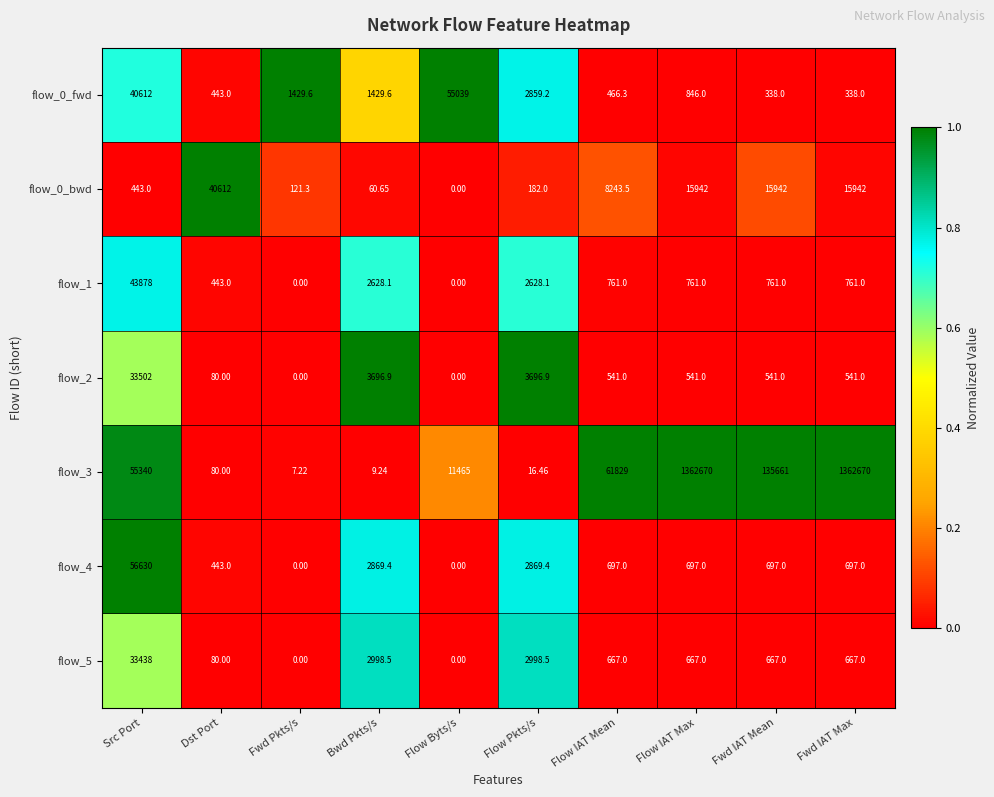

At which label does flow_0_bwd reach its peak?

Dst Port